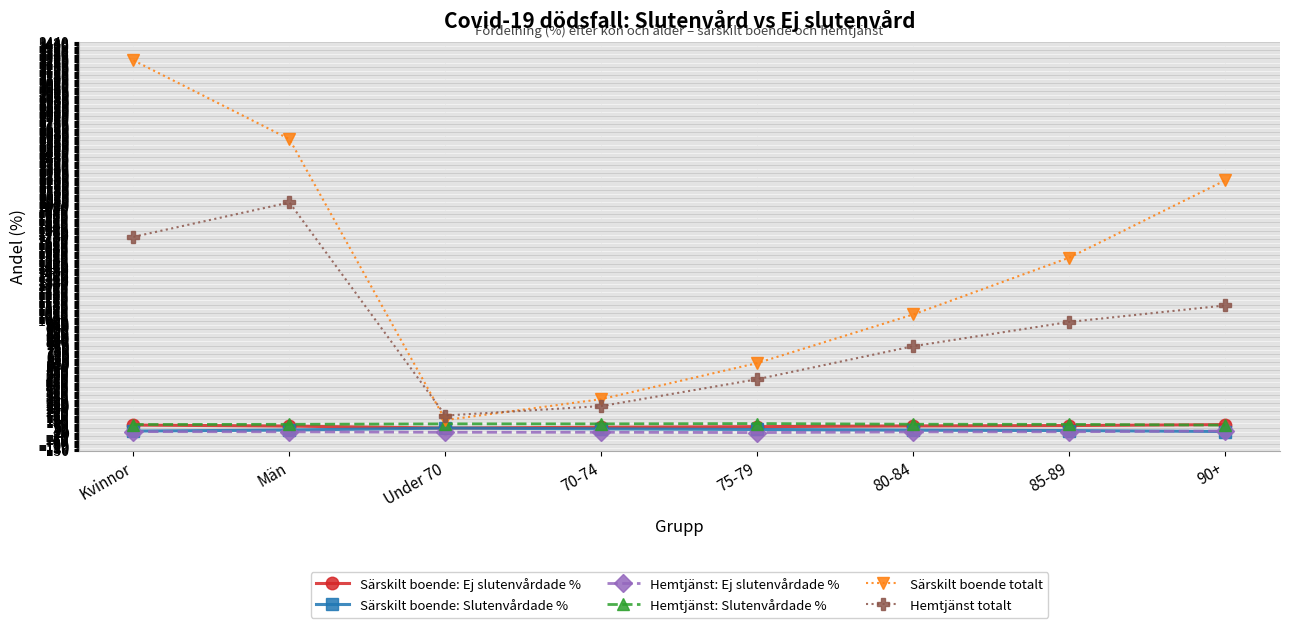

Where is the first local maximum for Hemtjänst totalt?

Män